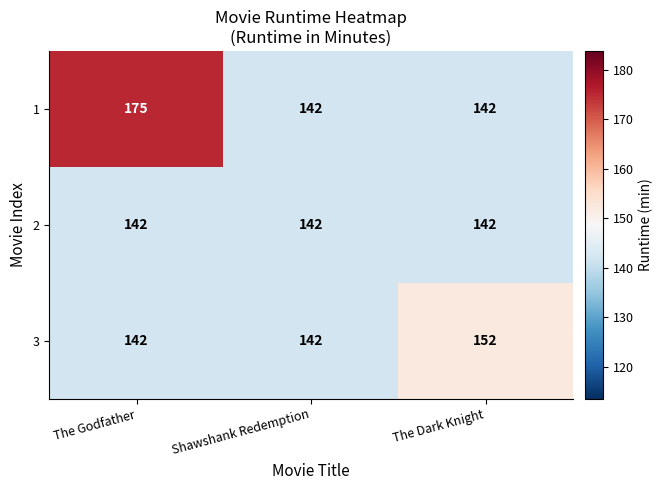

What value does the 1 series have at The Godfather, to the nearest 5?

175